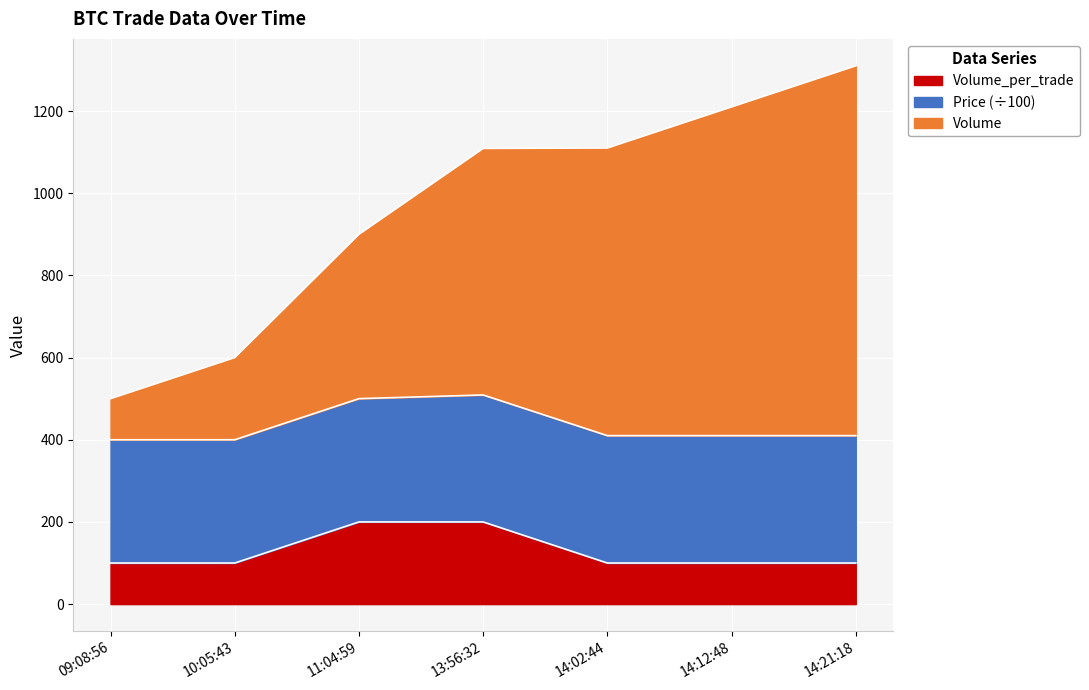

At which category is the sum across all series the highest?

14:21:18